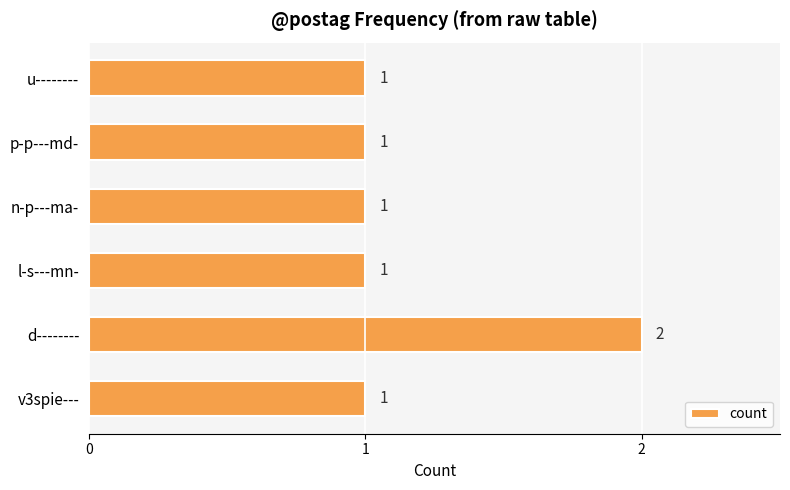

What is the smallest value displayed?

1